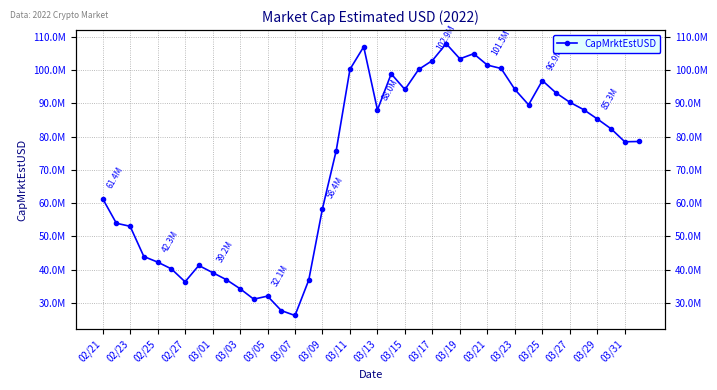

The chart shows a value of 129553638.7 at 21. True or false?

False